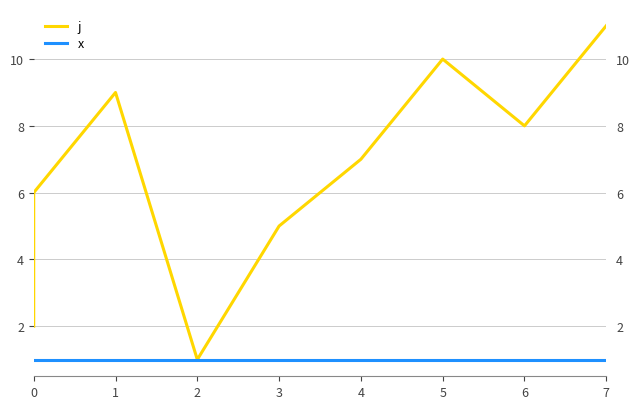

The j series shows 3 at 0. True or false?

False